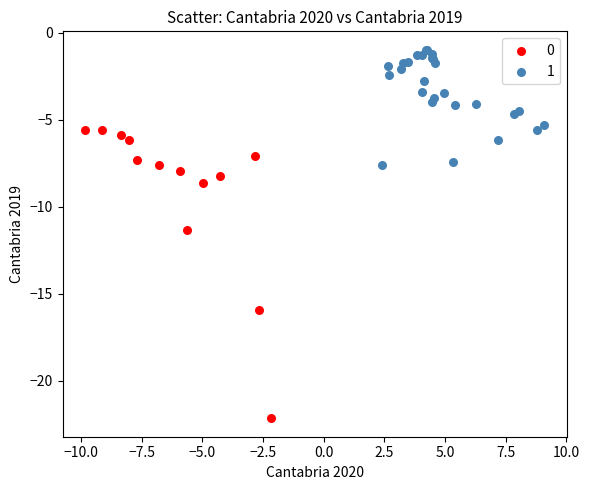

What are all the series names shown in the legend?

0, 1